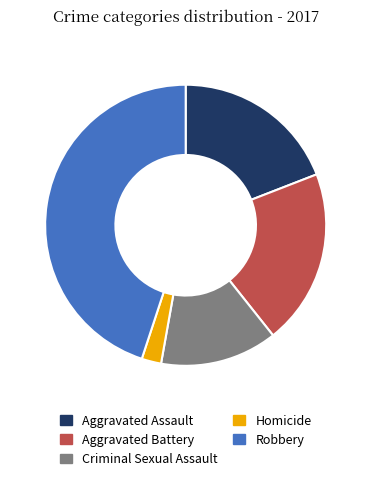

The Criminal Sexual Assault slice represents 3% of the pie. True or false?

False